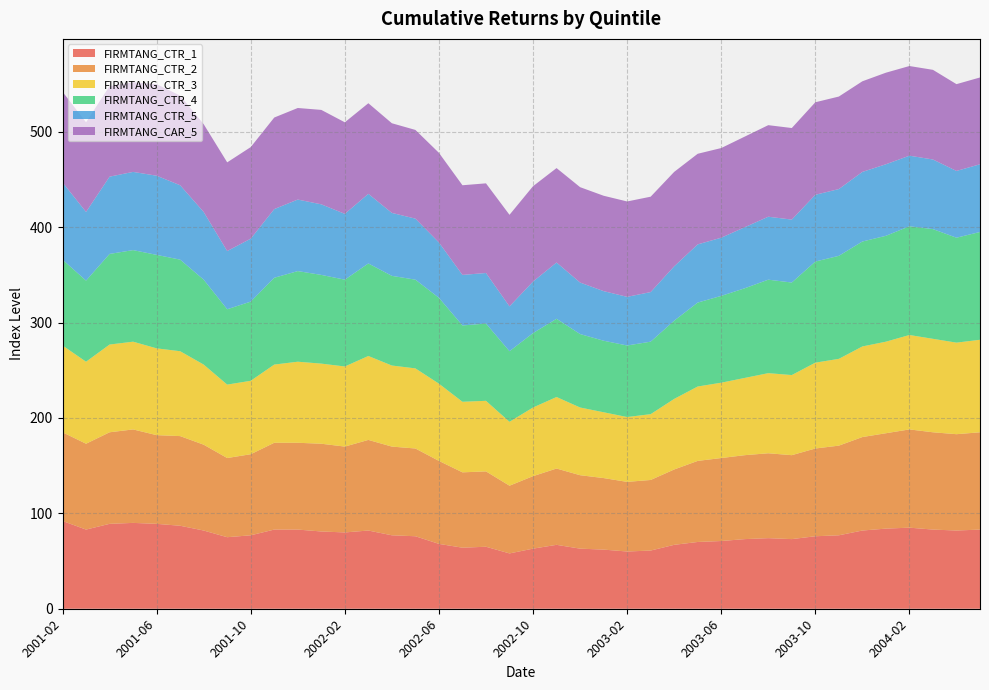

Reading left to right, list all the values displayed in this chart.

FIRMTANG_CTR_1: 92	83	89	90	89	87	82	75	77	83	83	81	80	82	77	76	68	64	65	58	63	67	63	62	60	61	67	70	71	73	74	73	76	77	82	84	85	83	82	83
FIRMTANG_CTR_2: 93	90	96	98	93	94	90	83	85	91	91	92	90	95	93	92	87	79	79	71	76	80	77	75	73	74	79	85	87	88	89	88	92	94	98	100	103	102	101	102
FIRMTANG_CTR_3: 91	86	92	92	91	89	84	77	77	82	85	84	84	88	85	84	81	74	74	67	72	75	71	69	68	69	74	78	79	81	84	84	90	91	95	96	99	98	96	97
FIRMTANG_CTR_4: 90	85	95	96	98	96	89	79	83	91	95	93	91	97	94	93	90	80	81	74	78	82	77	75	75	76	82	88	91	94	98	97	106	108	110	111	114	115	110	113
FIRMTANG_CTR_5: 81	72	81	82	83	78	71	61	66	72	75	74	69	73	66	64	58	53	53	47	54	59	54	52	51	52	57	61	61	64	66	66	70	70	73	75	74	73	70	71
FIRMTANG_CAR_5: 95	94	95	94	96	94	92	93	96	96	96	99	96	95	94	93	94	94	94	96	100	99	100	100	100	100	99	95	94	95	96	96	97	97	95	96	94	94	91	91